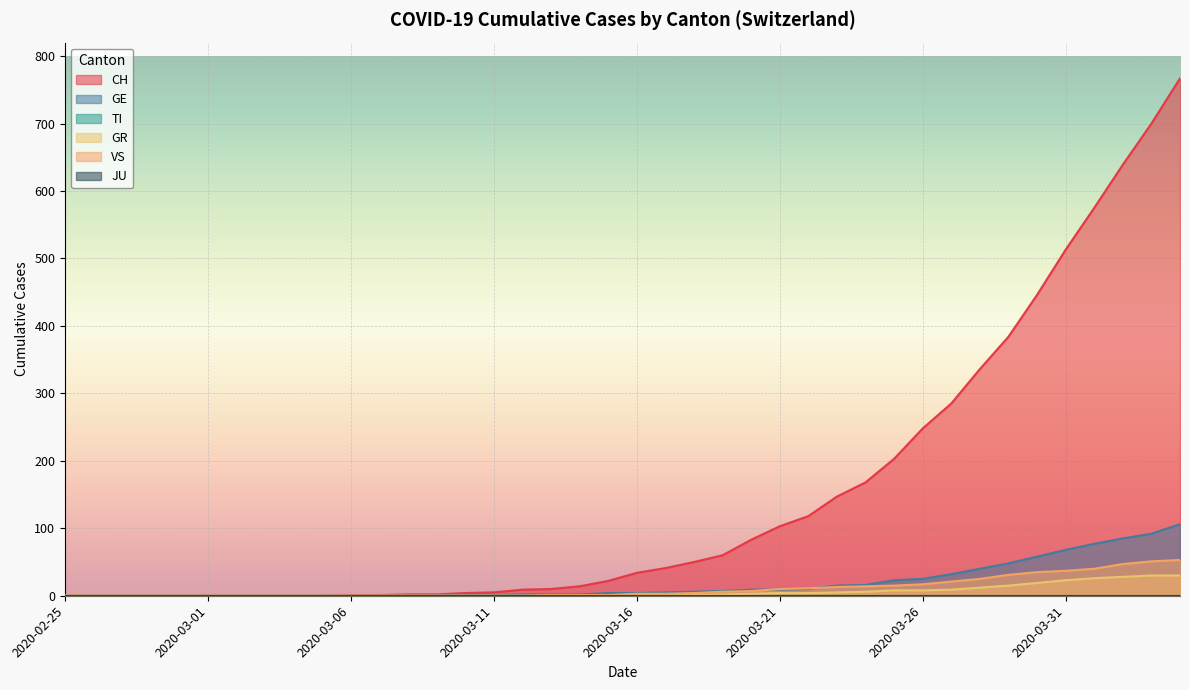

Reading left to right, list all the values displayed in this chart.

CH: 2020-02-25=0	2020-02-26=0	2020-02-27=0	2020-02-28=0	2020-02-29=0	2020-03-01=0	2020-03-02=0	2020-03-03=0	2020-03-04=0	2020-03-05=0	2020-03-06=1	2020-03-07=1	2020-03-08=2	2020-03-09=2	2020-03-10=4	2020-03-11=5	2020-03-12=9	2020-03-13=10	2020-03-14=14	2020-03-15=22	2020-03-16=34	2020-03-17=41	2020-03-18=50	2020-03-19=60	2020-03-20=83	2020-03-21=103	2020-03-22=118	2020-03-23=147	2020-03-24=168	2020-03-25=203	2020-03-26=248	2020-03-27=285	2020-03-28=336	2020-03-29=384	2020-03-30=446	2020-03-31=513	2020-04-01=575	2020-04-02=639	2020-04-03=700	2020-04-04=767
GE: 2020-02-25=0	2020-02-26=0	2020-02-27=0	2020-02-28=0	2020-02-29=0	2020-03-01=0	2020-03-02=0	2020-03-03=0	2020-03-04=0	2020-03-05=0	2020-03-06=0	2020-03-07=0	2020-03-08=0	2020-03-09=0	2020-03-10=1	2020-03-11=1	2020-03-12=2	2020-03-13=2	2020-03-14=2	2020-03-15=4	2020-03-16=4	2020-03-17=5	2020-03-18=6	2020-03-19=7	2020-03-20=9	2020-03-21=9	2020-03-22=10	2020-03-23=15	2020-03-24=16	2020-03-25=23	2020-03-26=25	2020-03-27=32	2020-03-28=40	2020-03-29=48	2020-03-30=58	2020-03-31=68	2020-04-01=77	2020-04-02=85	2020-04-03=92	2020-04-04=106
GR: 2020-02-25=0	2020-02-26=0	2020-02-27=0	2020-02-28=0	2020-02-29=0	2020-03-01=0	2020-03-02=0	2020-03-03=0	2020-03-04=0	2020-03-05=0	2020-03-06=0	2020-03-07=0	2020-03-08=0	2020-03-09=0	2020-03-10=0	2020-03-11=0	2020-03-12=0	2020-03-13=0	2020-03-14=0	2020-03-15=0	2020-03-16=1	2020-03-17=1	2020-03-18=1	2020-03-19=2	2020-03-20=3	2020-03-21=4	2020-03-22=4	2020-03-23=5	2020-03-24=6	2020-03-25=8	2020-03-26=8	2020-03-27=9	2020-03-28=12	2020-03-29=15	2020-03-30=19	2020-03-31=23	2020-04-01=26	2020-04-02=28	2020-04-03=30	2020-04-04=30
VS: 2020-02-25=0	2020-02-26=0	2020-02-27=0	2020-02-28=0	2020-02-29=0	2020-03-01=0	2020-03-02=0	2020-03-03=0	2020-03-04=0	2020-03-05=0	2020-03-06=0	2020-03-07=0	2020-03-08=0	2020-03-09=0	2020-03-10=0	2020-03-11=0	2020-03-12=0	2020-03-13=1	2020-03-14=1	2020-03-15=1	2020-03-16=3	2020-03-17=3	2020-03-18=4	2020-03-19=6	2020-03-20=7	2020-03-21=10	2020-03-22=11	2020-03-23=13	2020-03-24=14	2020-03-25=15	2020-03-26=17	2020-03-27=21	2020-03-28=25	2020-03-29=31	2020-03-30=35	2020-03-31=37	2020-04-01=40	2020-04-02=47	2020-04-03=51	2020-04-04=53